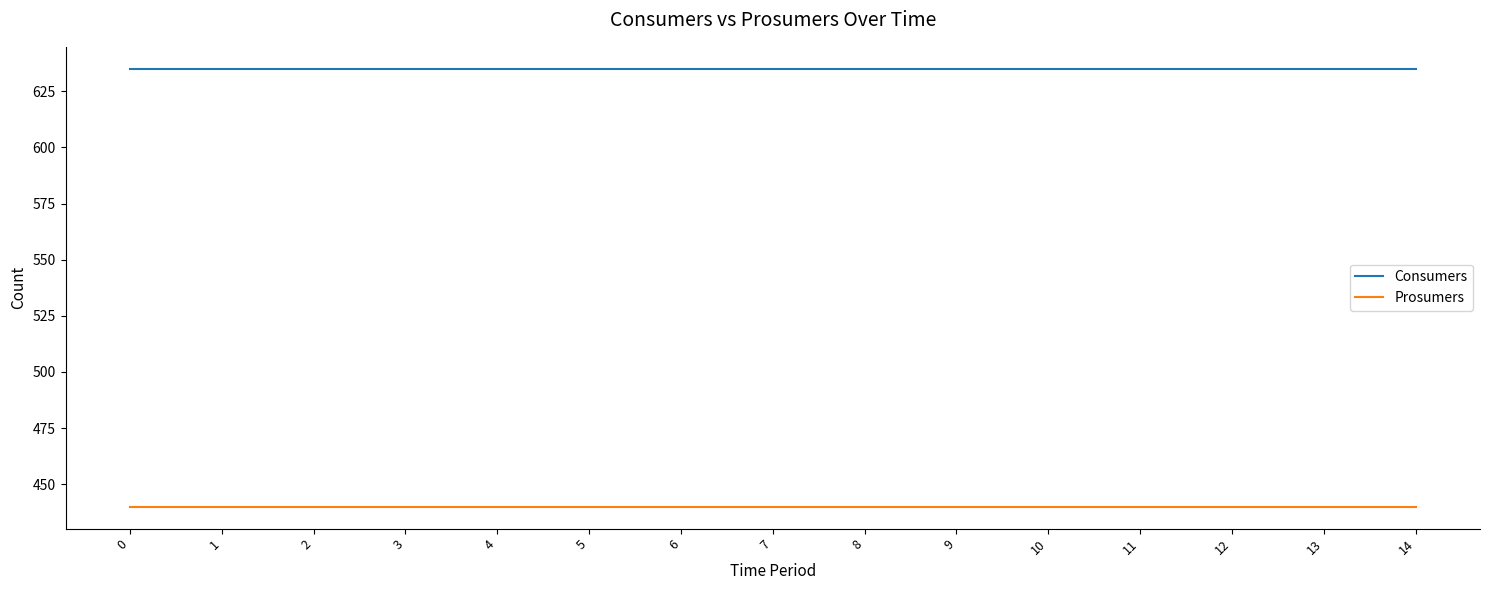

What is the total value across all series at 9?

1075